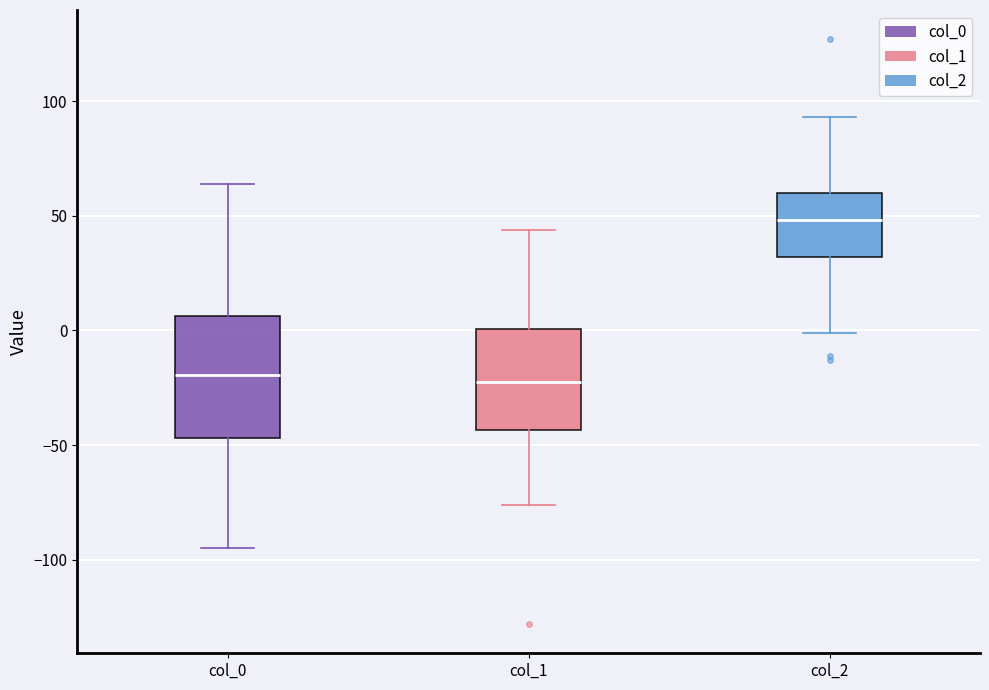

Where does the median line of the box for col_1 sit on the y-axis? The values are not printed on the chart, so give them approximately, as read against the axis.

-20